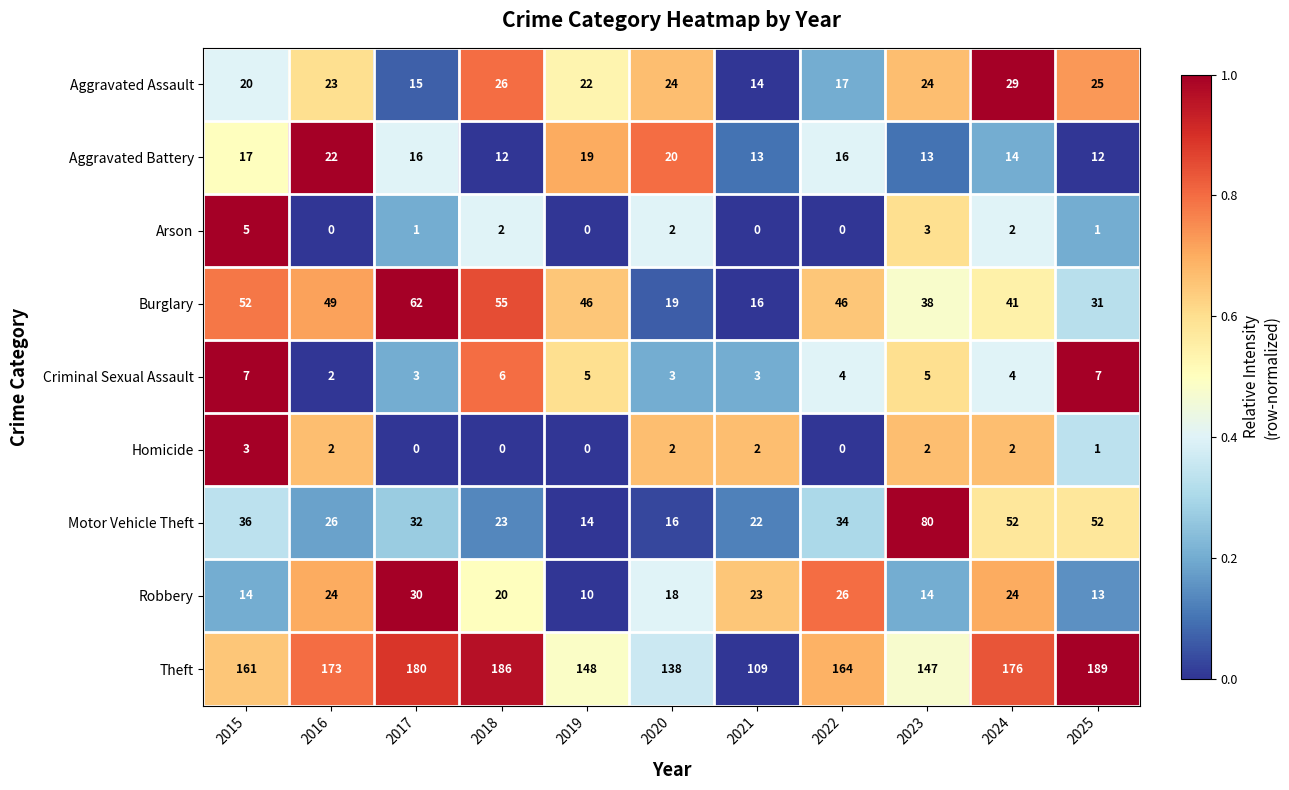

What is the sum of all Aggravated Battery values?

174